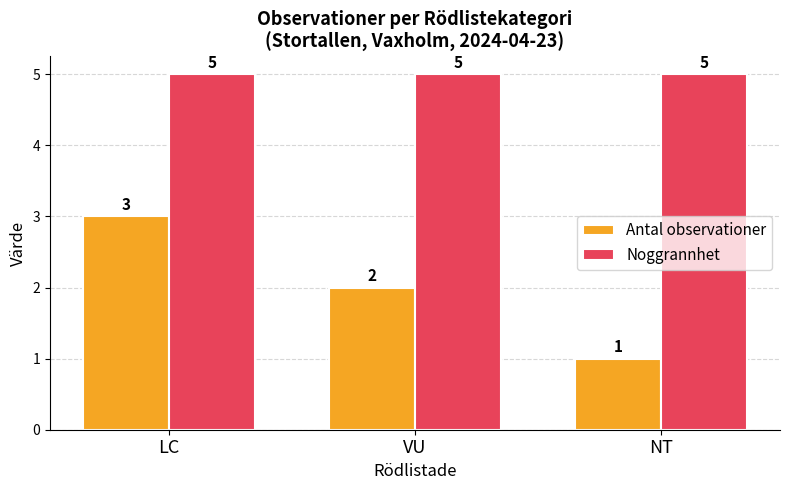

How many bars are there in total?

6